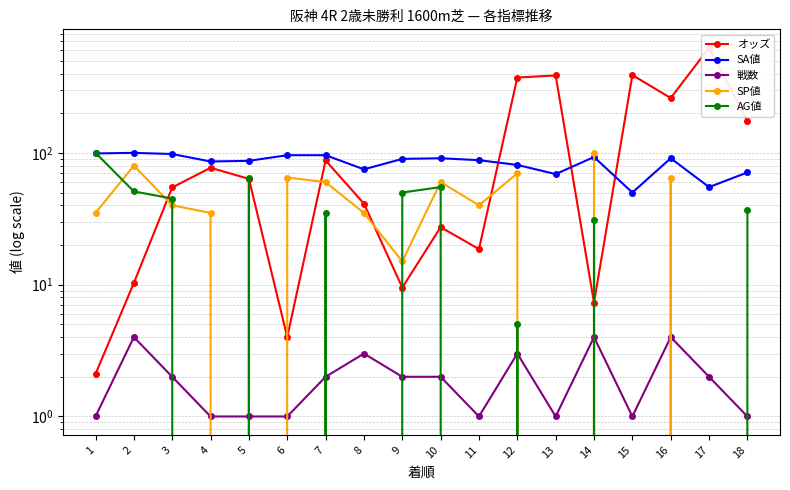

Which has a higher value, 11 or 2?

11